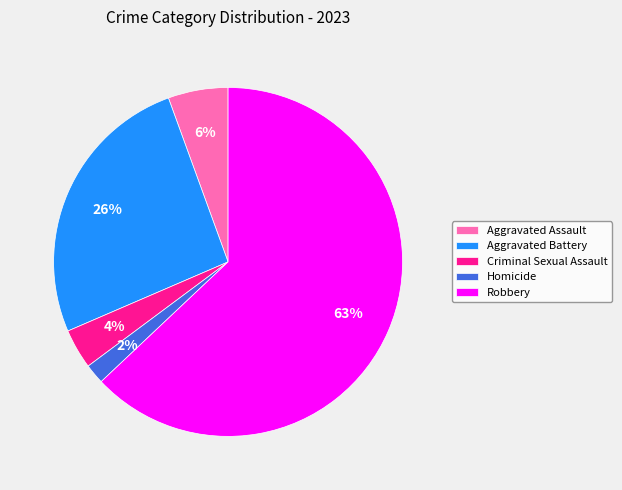

To the nearest percent, what is the average slice percentage?

20%